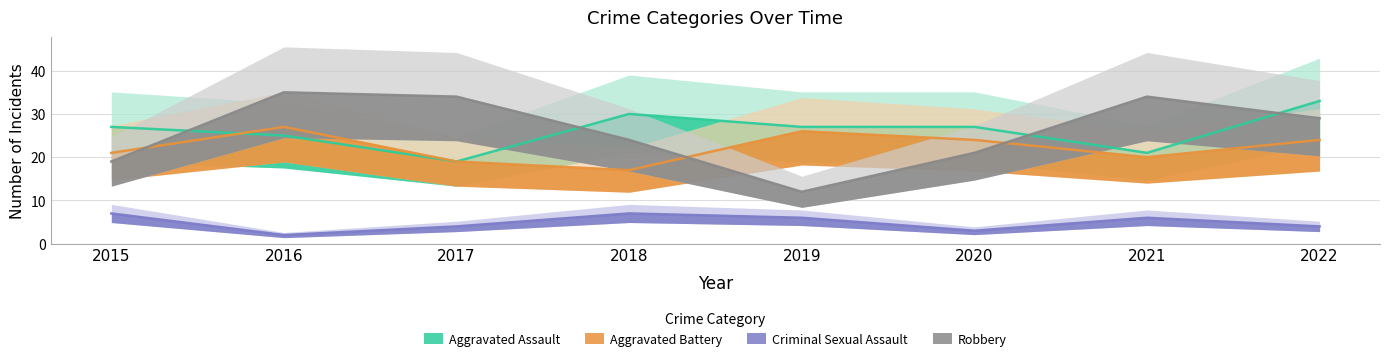

What is the value of the Robbery point at the 2nd from the left?

35